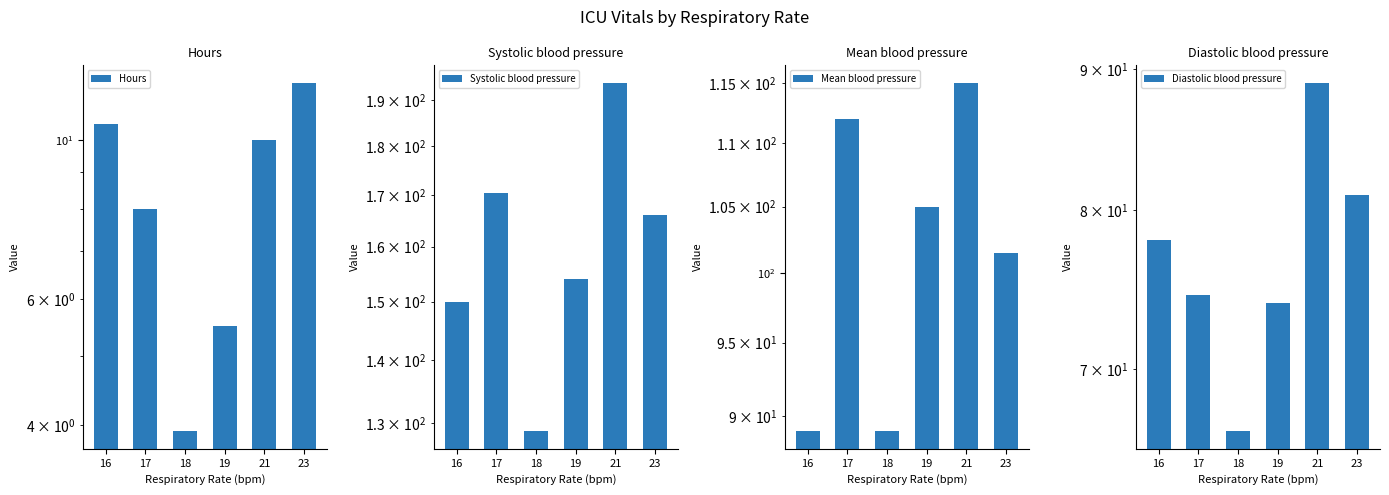

Which has a higher value, 17 or 23?

23